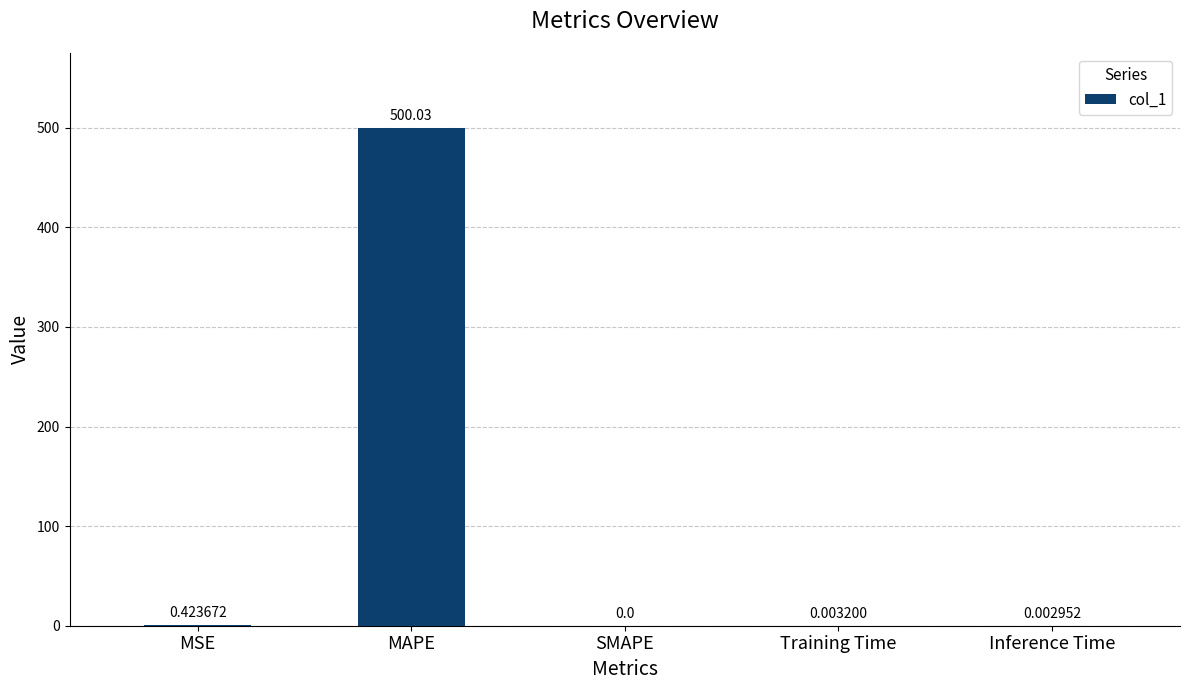

How many positive values are there?

4